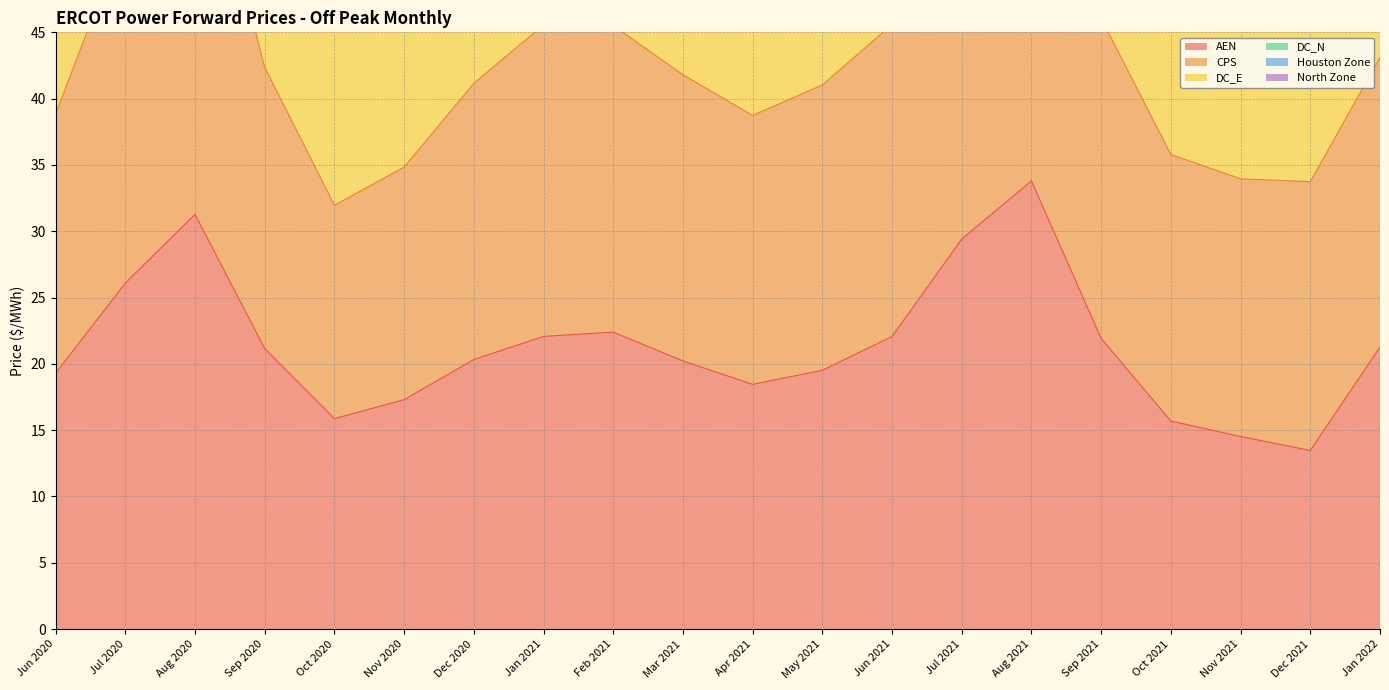

What is the average value of the North Zone series?

129.8